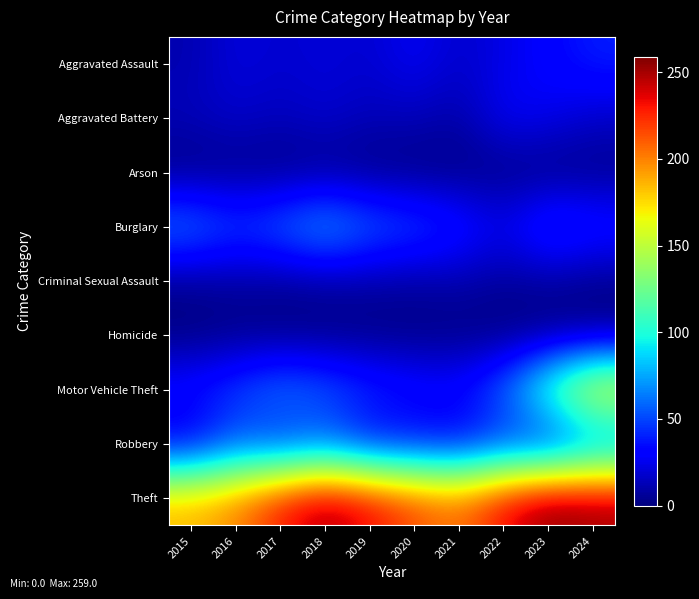

Between 2020 and 2016, which is larger?

2020